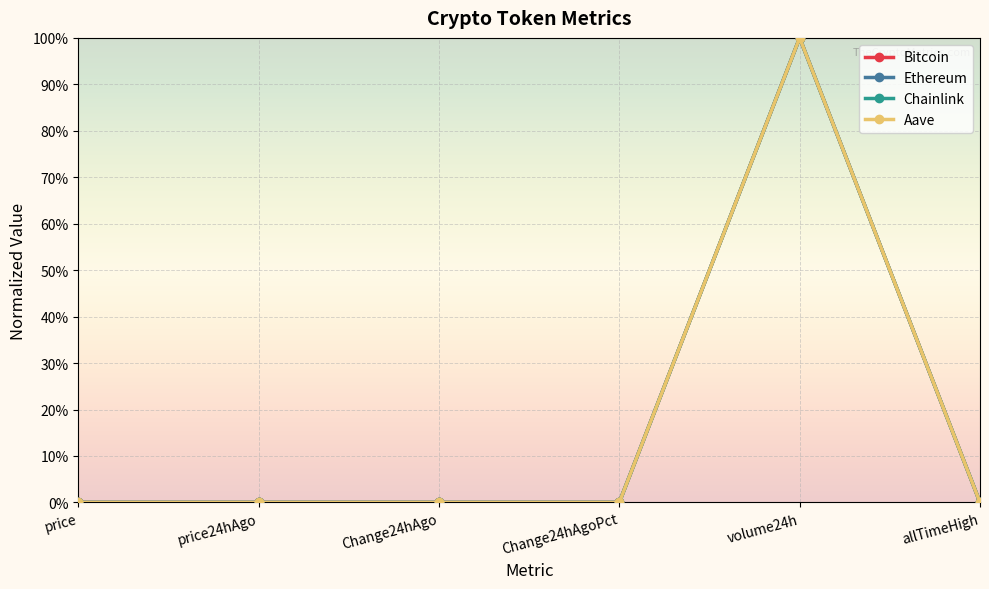

What are all the series names shown in the legend?

Bitcoin, Ethereum, Chainlink, Aave